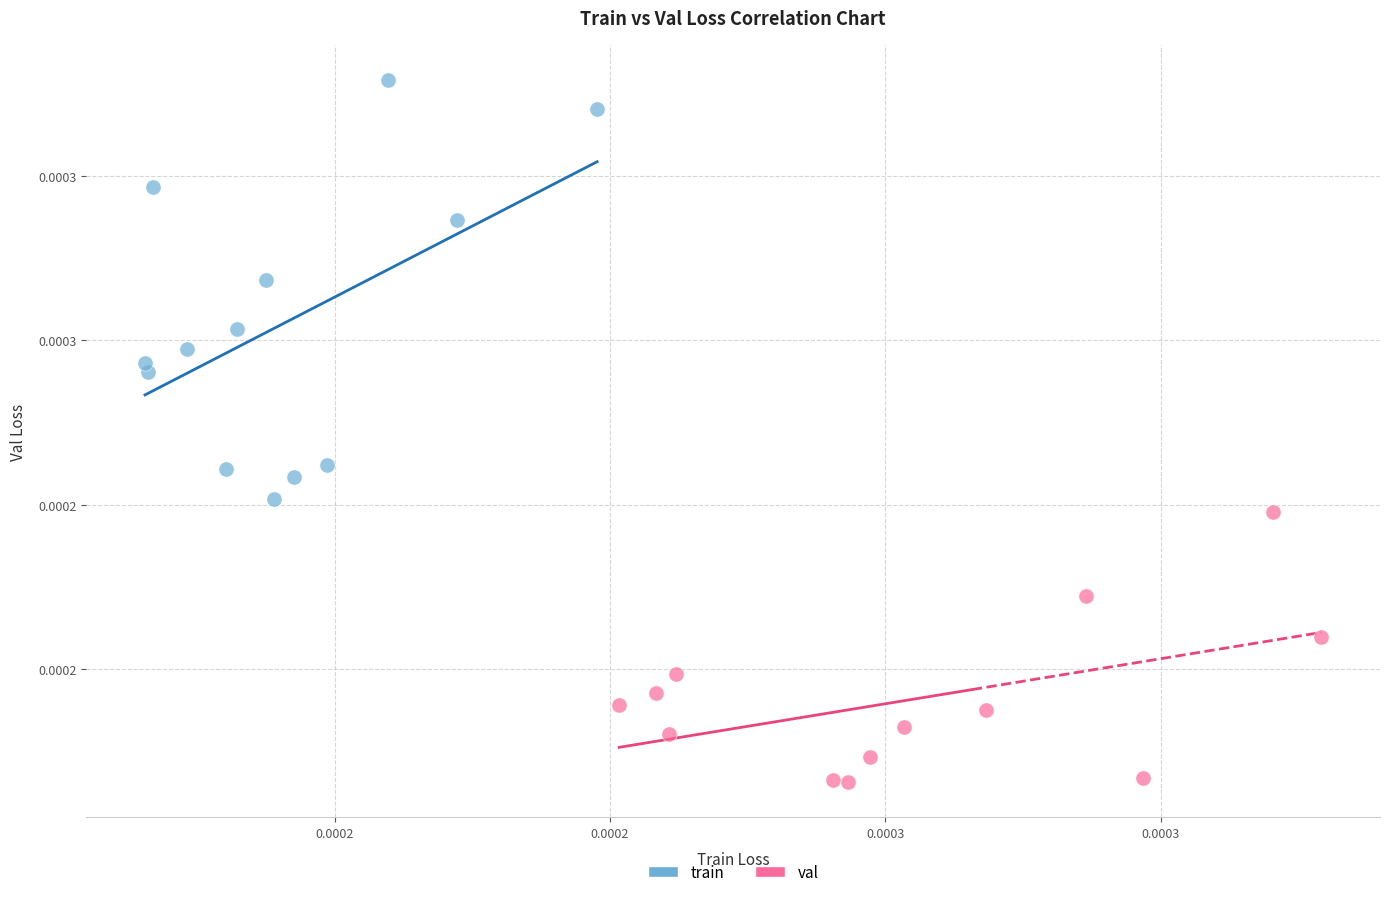

Which series reaches the maximum Y coordinate?

train